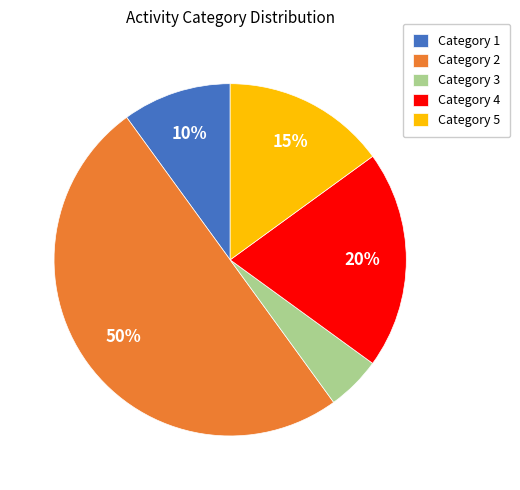

Does Category 3 account for over 50% of the chart?

No